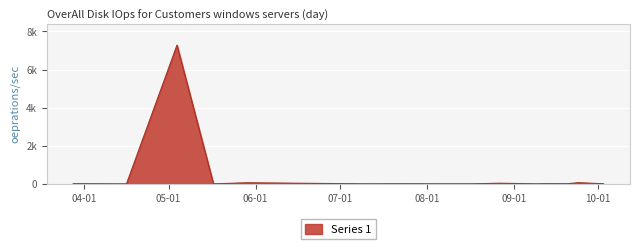

What is the average value?

469.0